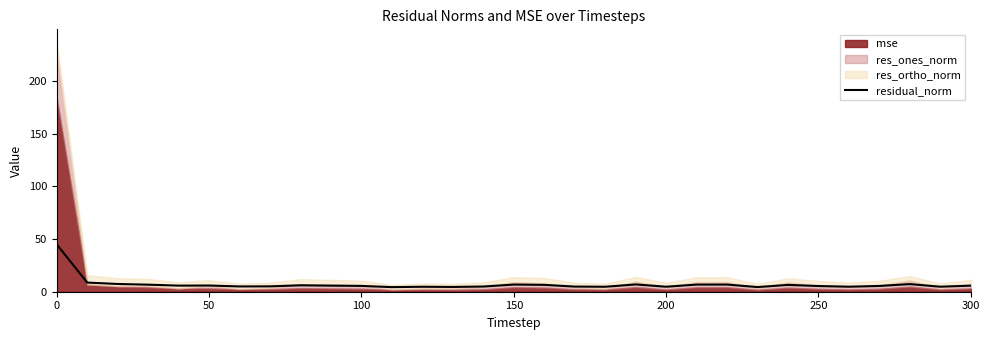

How many points are higher than both their immediate neighbors (excluding endpoints)?

8